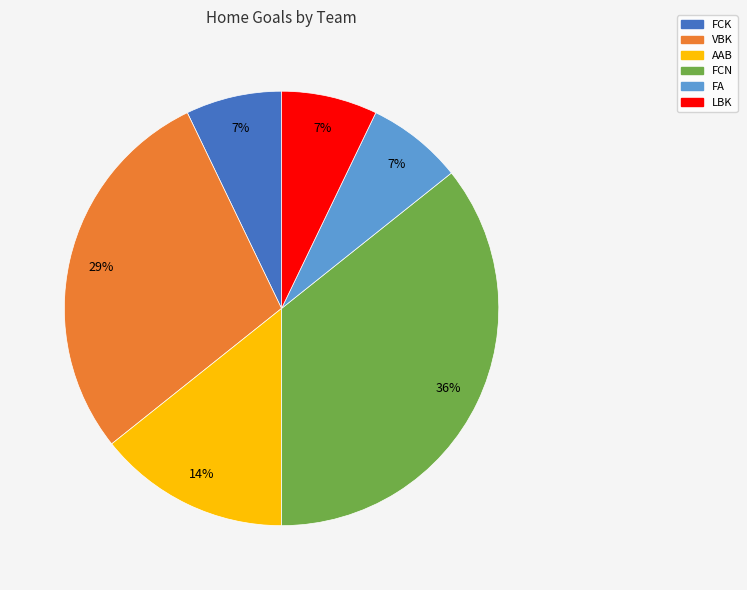

Do FCN and LBK together represent more than half of the pie?

No